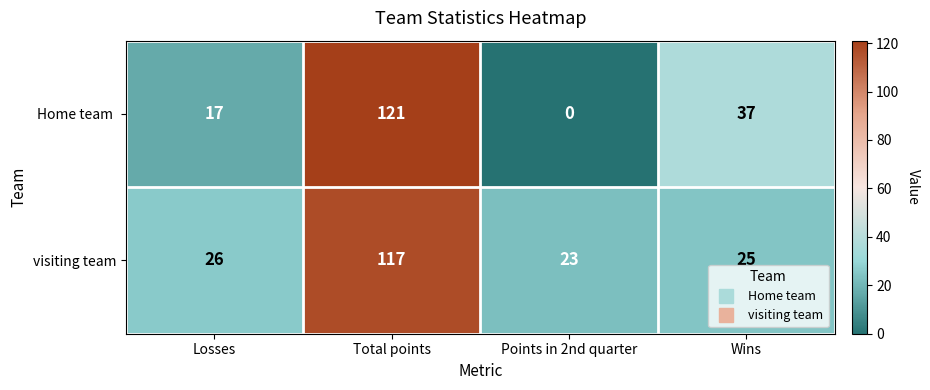

What is the difference between the highest and lowest values at Wins?

12